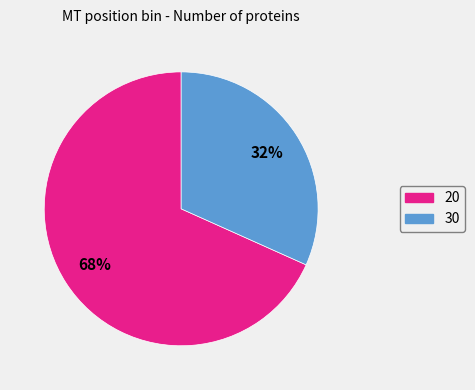

Between 20 and 30, which is larger?

20